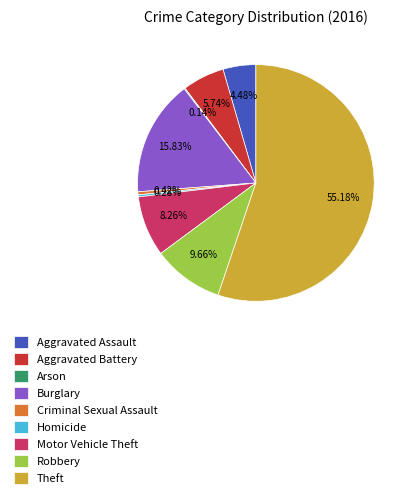

Which slice is the largest?

Theft